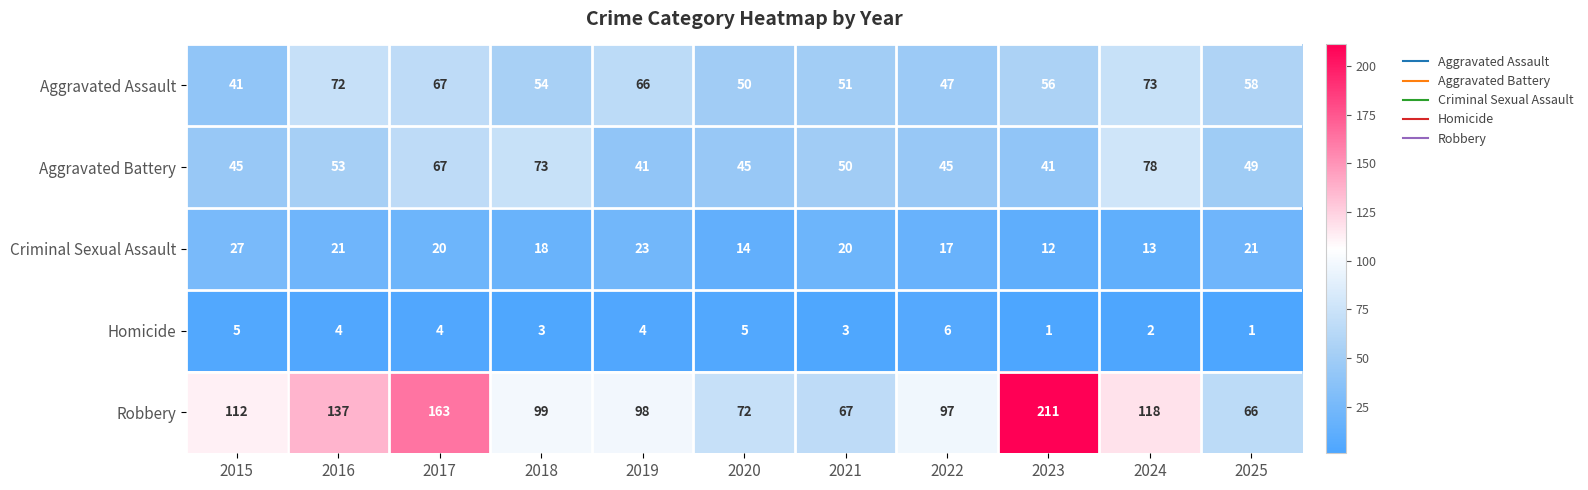

At which category does the chart reach its peak across all series?

2023